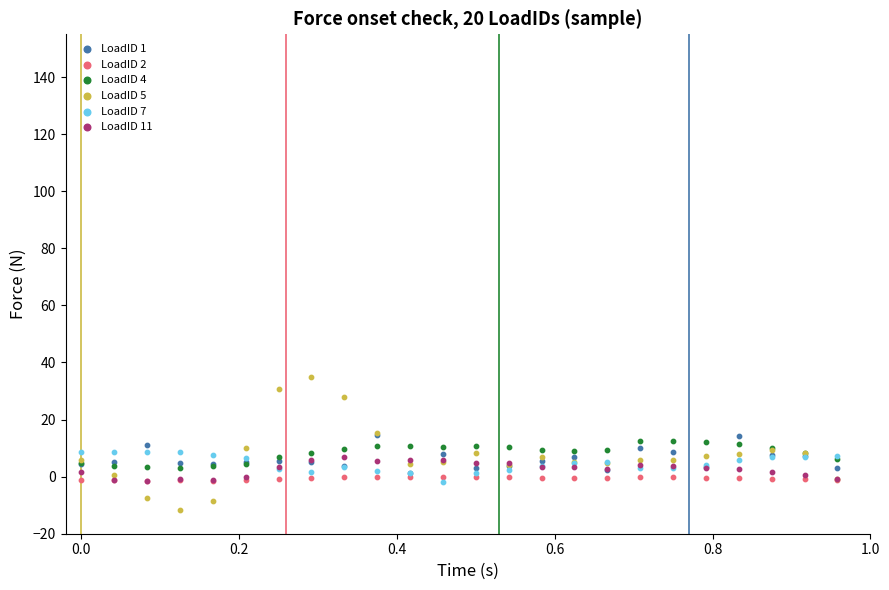

Which series reaches the minimum Y coordinate?

LoadID 5